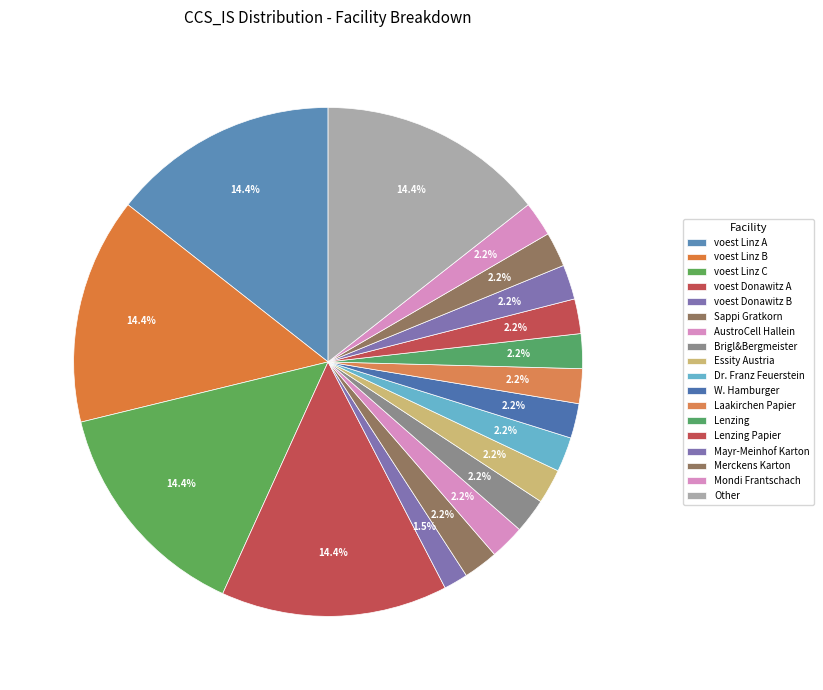

The AustroCell Hallein slice represents 2% of the pie. True or false?

True